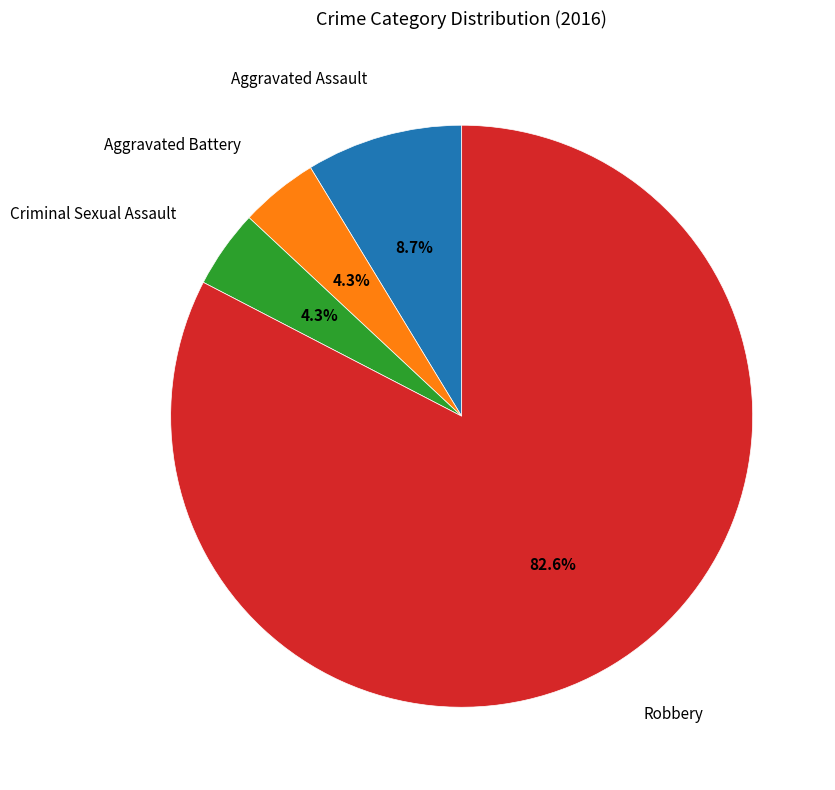

How many slices are in this pie chart?

4